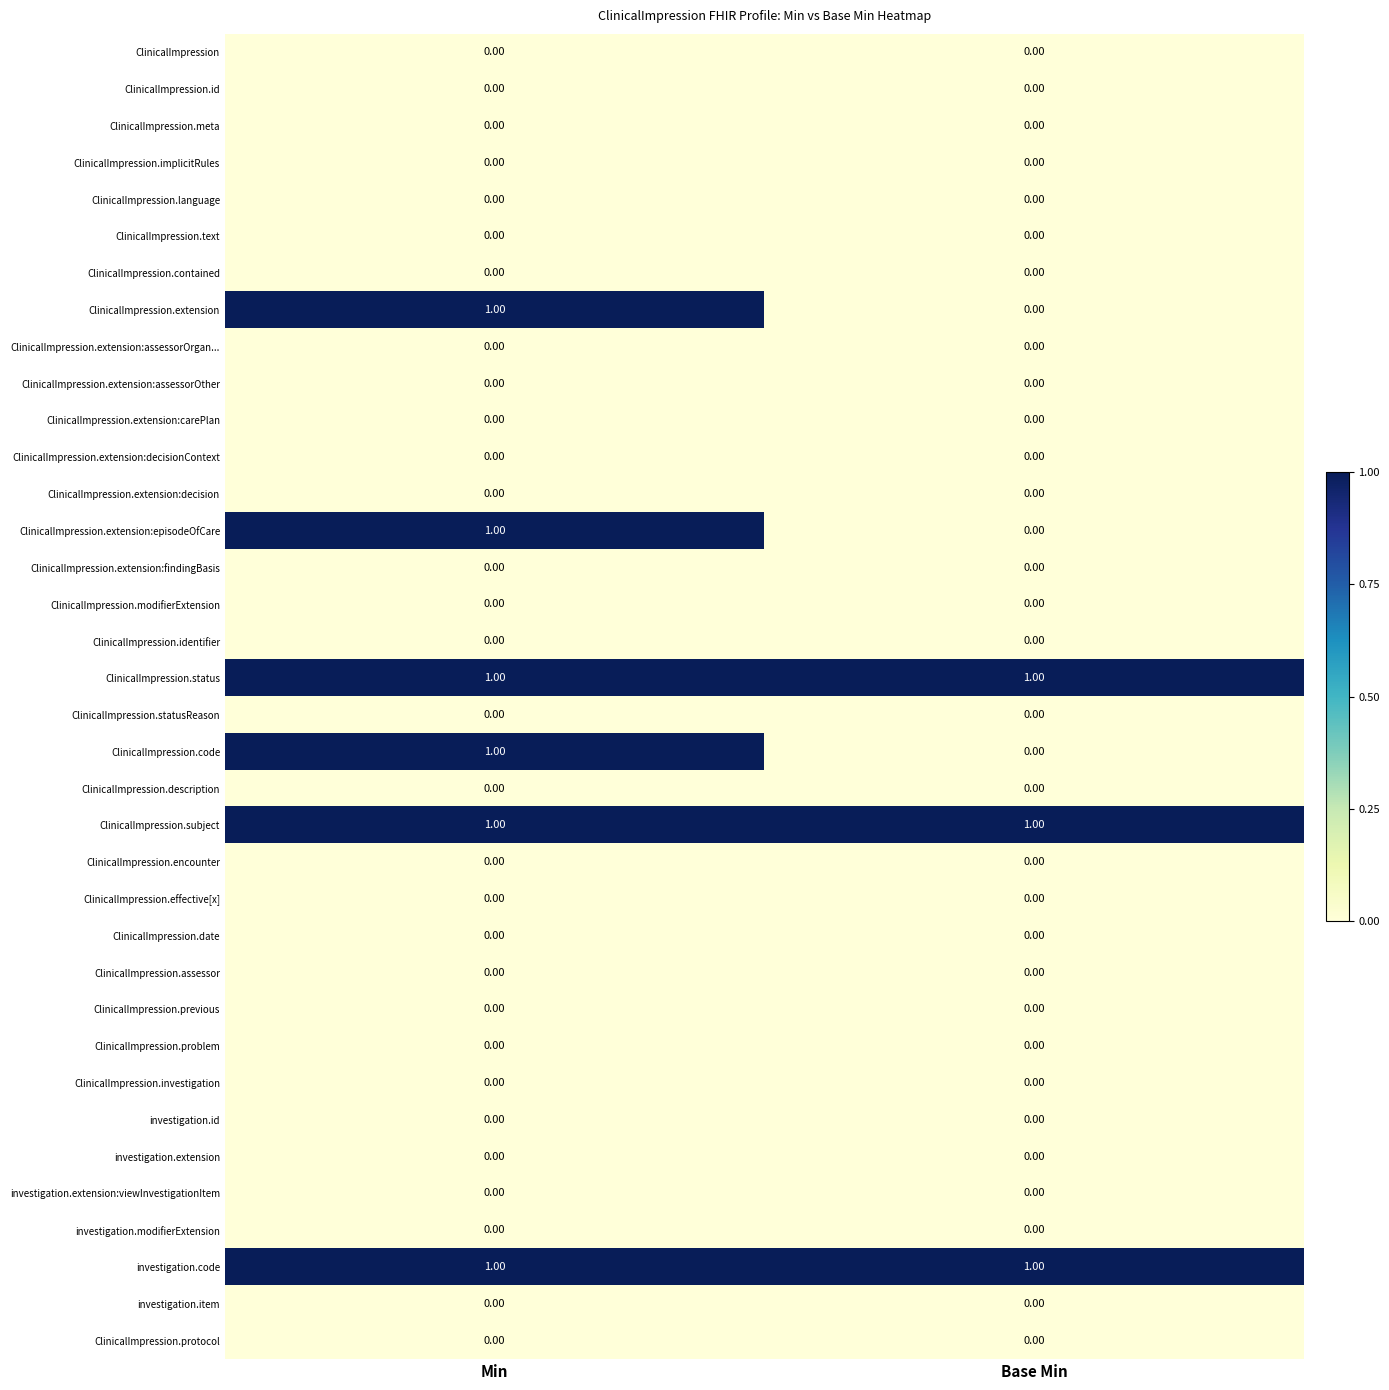

At which category is the sum across all series the highest?

Min